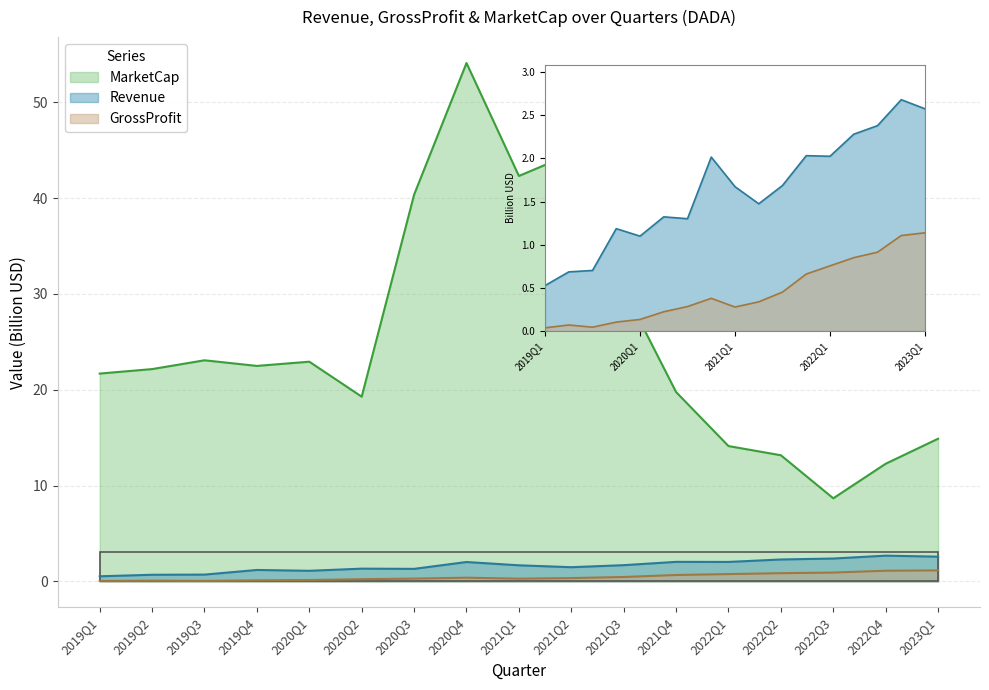

True or false: Revenue and GrossProfit cross at least once.

False